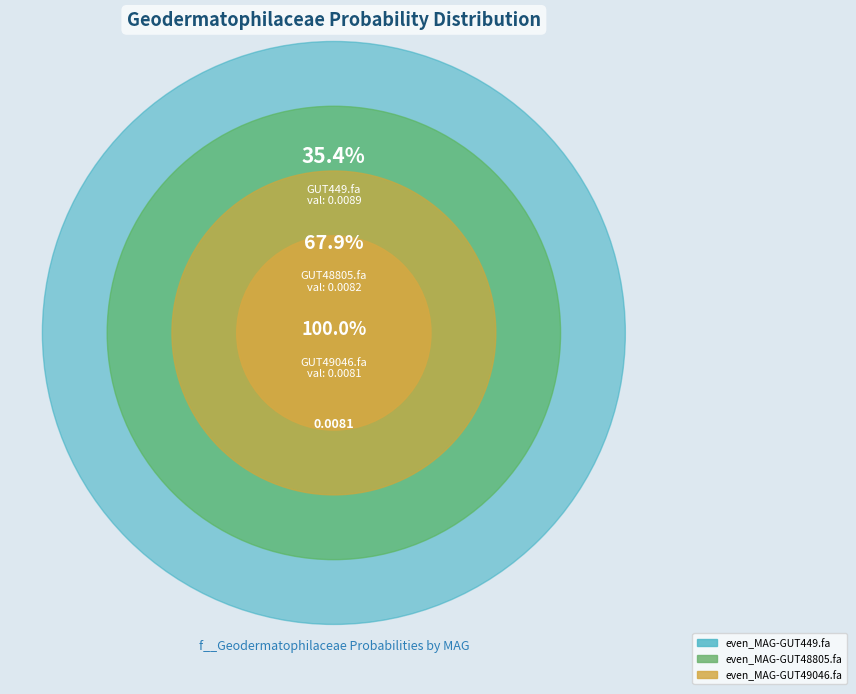

Count the number of slices in the pie.

3